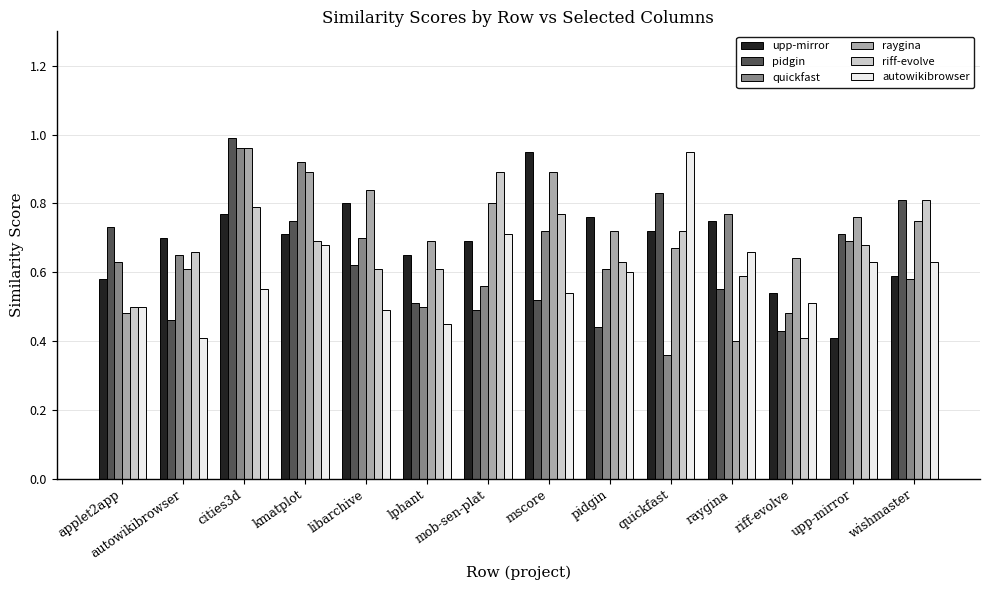

Between kmatplot and riff-evolve, which series saw the biggest shift?

quickfast